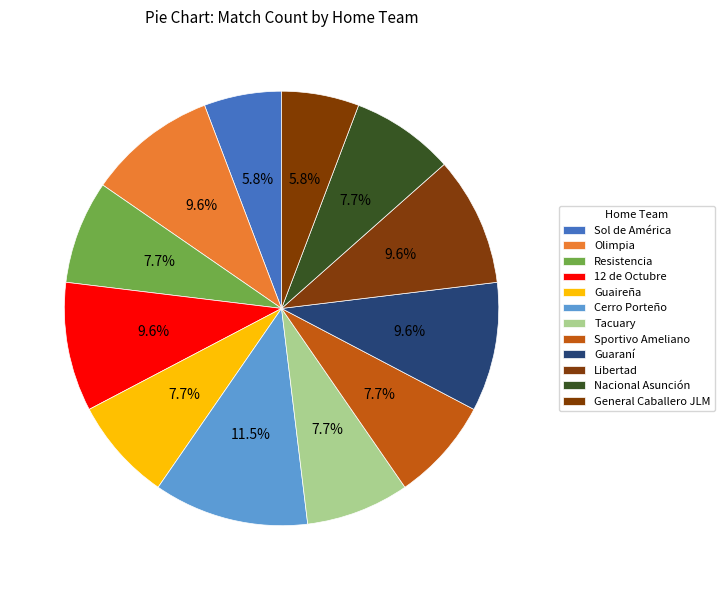

How many segments does this pie chart have?

12